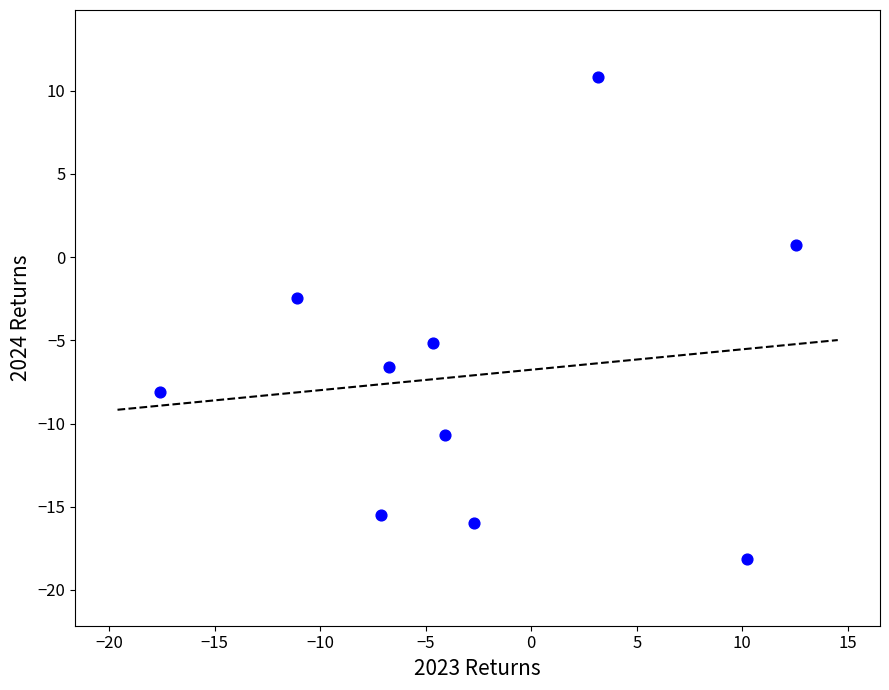

What Y value in the scatter plot is closest to -3?

-2.4